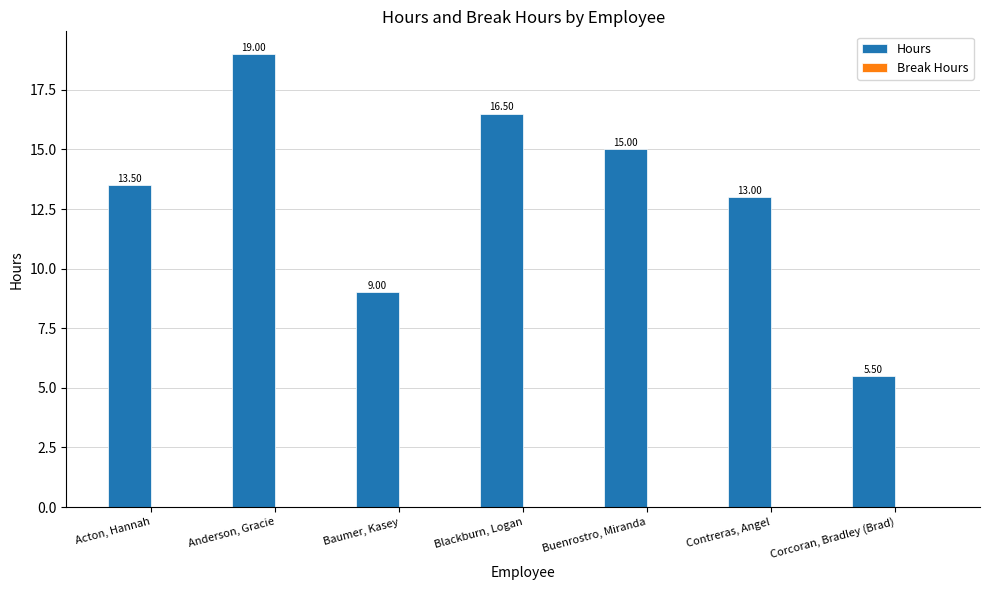

Which category has the lowest value across all series?

Corcoran, Bradley (Brad)